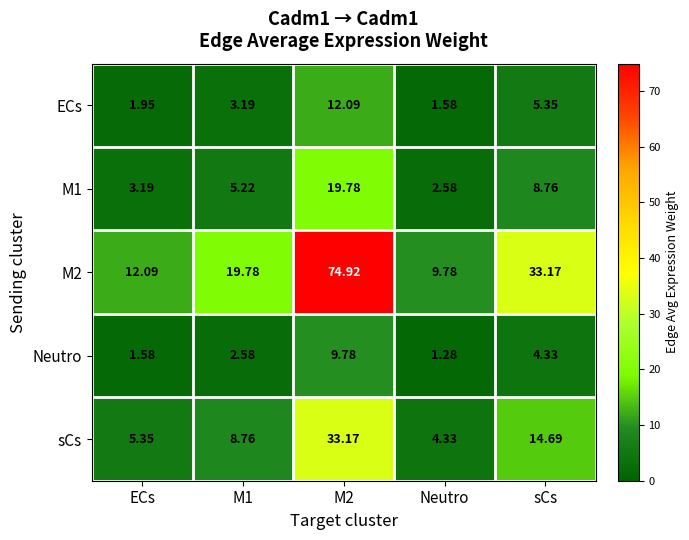

At which category is the sum across all series the highest?

M2